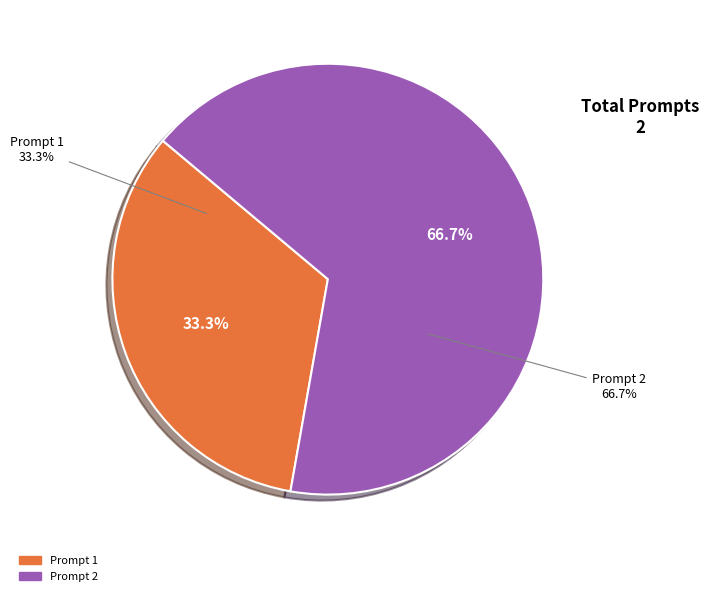

Between Prompt 2 and Prompt 1, which is larger?

Prompt 2